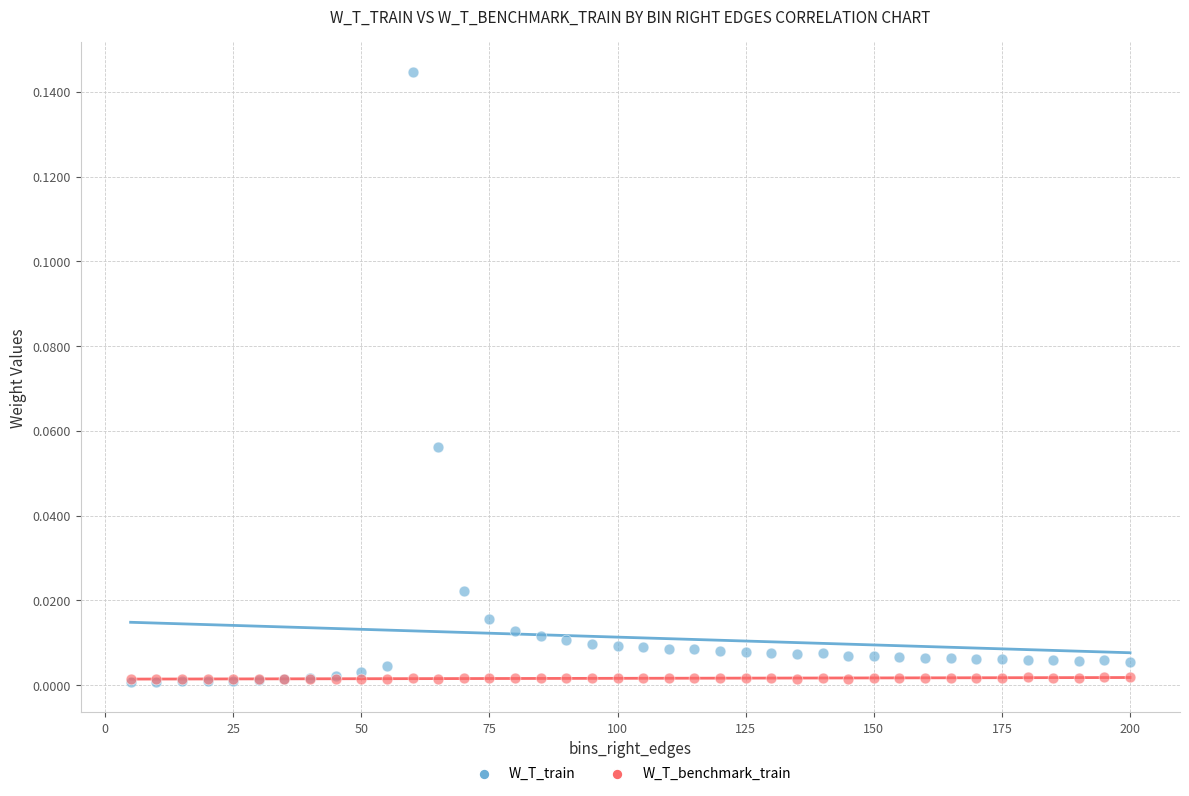

Which series has the widest spread of Y values?

W_T_train